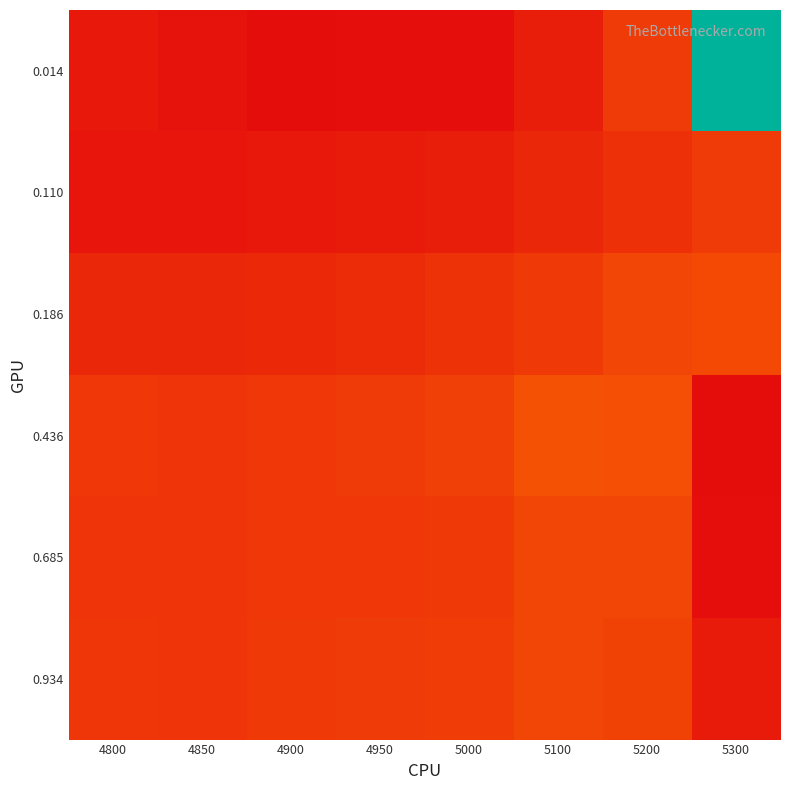

Reading left to right, what are all the values shown in this chart?

0.014: 4800=0.2	4850=0.2	4900=0.2	4950=0.2	5000=0.2	5100=0.2	5200=0.3	5300=1.0
0.110: 4800=0.2	4850=0.2	4900=0.2	4950=0.2	5000=0.2	5100=0.2	5200=0.3	5300=0.3
0.186: 4800=0.2	4850=0.2	4900=0.2	4950=0.2	5000=0.3	5100=0.3	5200=0.3	5300=0.3
0.436: 4800=0.3	4850=0.3	4900=0.3	4950=0.3	5000=0.3	5100=0.3	5200=0.3	5300=0.2
0.685: 4800=0.3	4850=0.3	4900=0.3	4950=0.3	5000=0.3	5100=0.3	5200=0.3	5300=0.2
0.934: 4800=0.3	4850=0.3	4900=0.3	4950=0.3	5000=0.3	5100=0.3	5200=0.3	5300=0.2